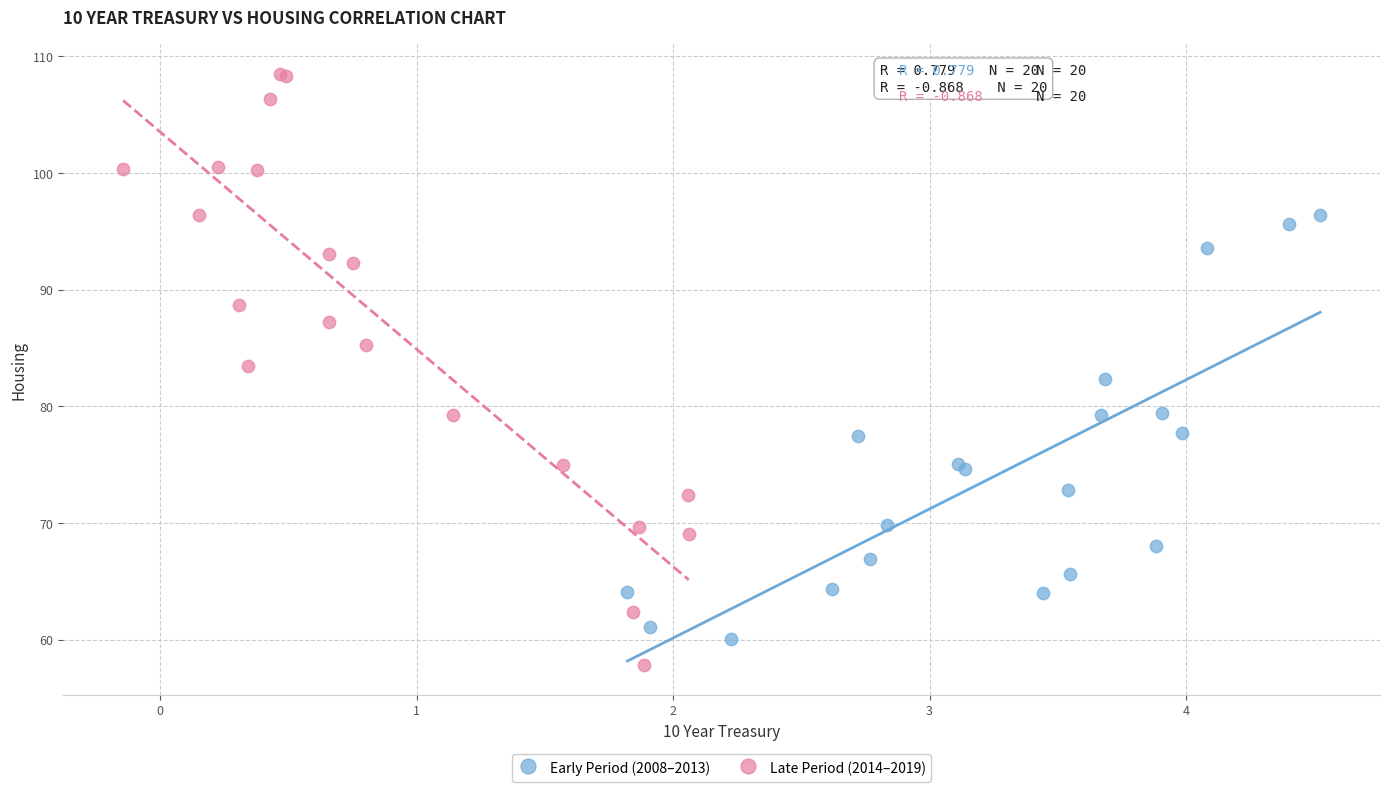

Which series has the widest spread of Y values?

Late Period (2014–2019)